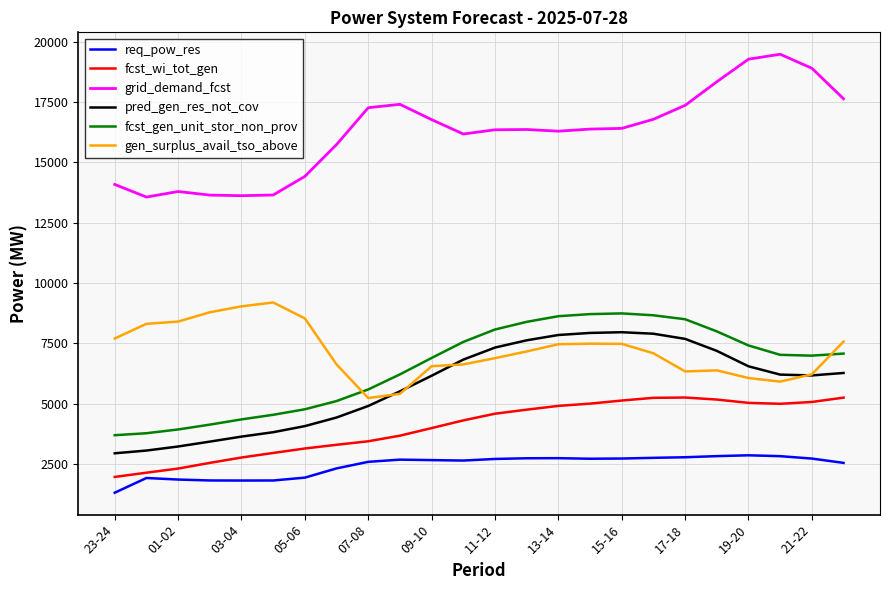

True or false: pred_gen_res_not_cov and grid_demand_fcst intersect in this chart.

False